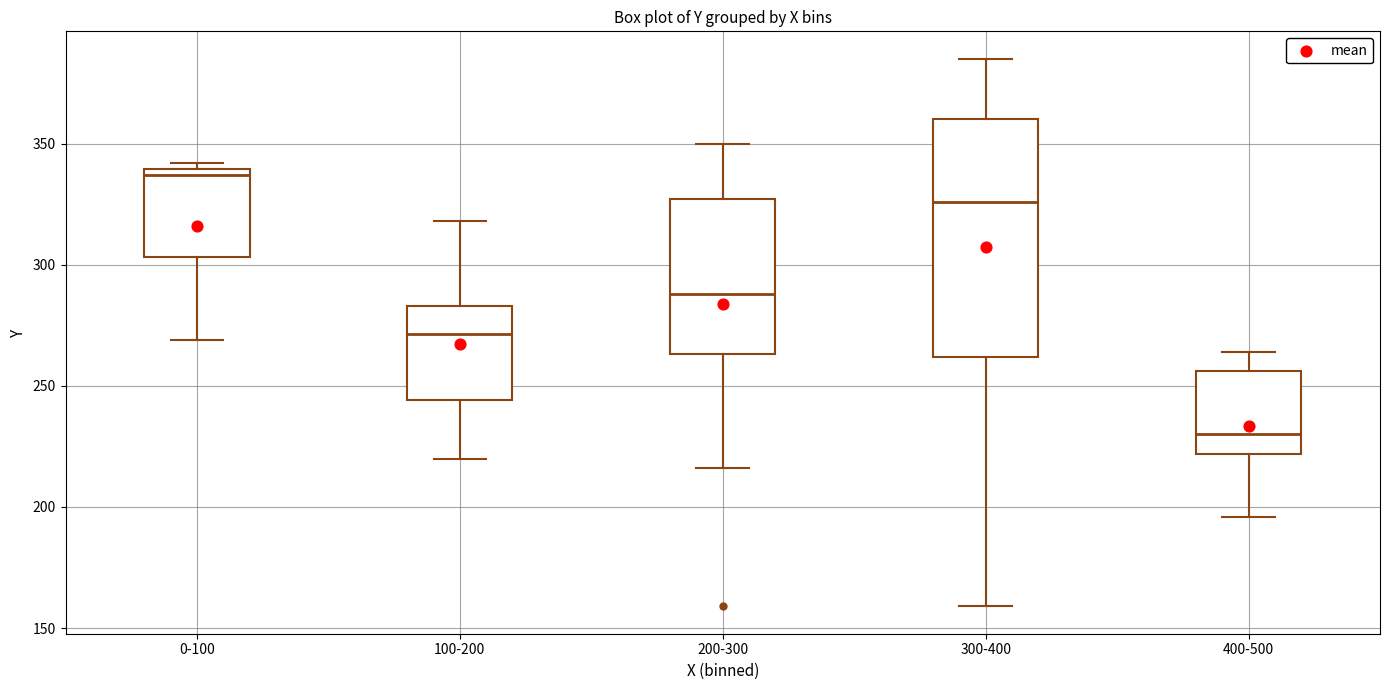

Reading left to right, read every box against the y-axis: the position of its median line, the range the box covers, and the ends of its whiskers. The values are not printed on the chart, so give them approximately, as read against the axis.

0-100: median 335, box 305 to 340, whiskers 270 to 340 (just above the box's upper edge)
100-200: median 270, box 245 to 285, whiskers 220 to 320
200-300: median 290, box 265 to 325, whiskers 215 to 350
300-400: median 325, box 260 to 360, whiskers 160 to 385
400-500: median 230, box 220 to 255, whiskers 195 to 265